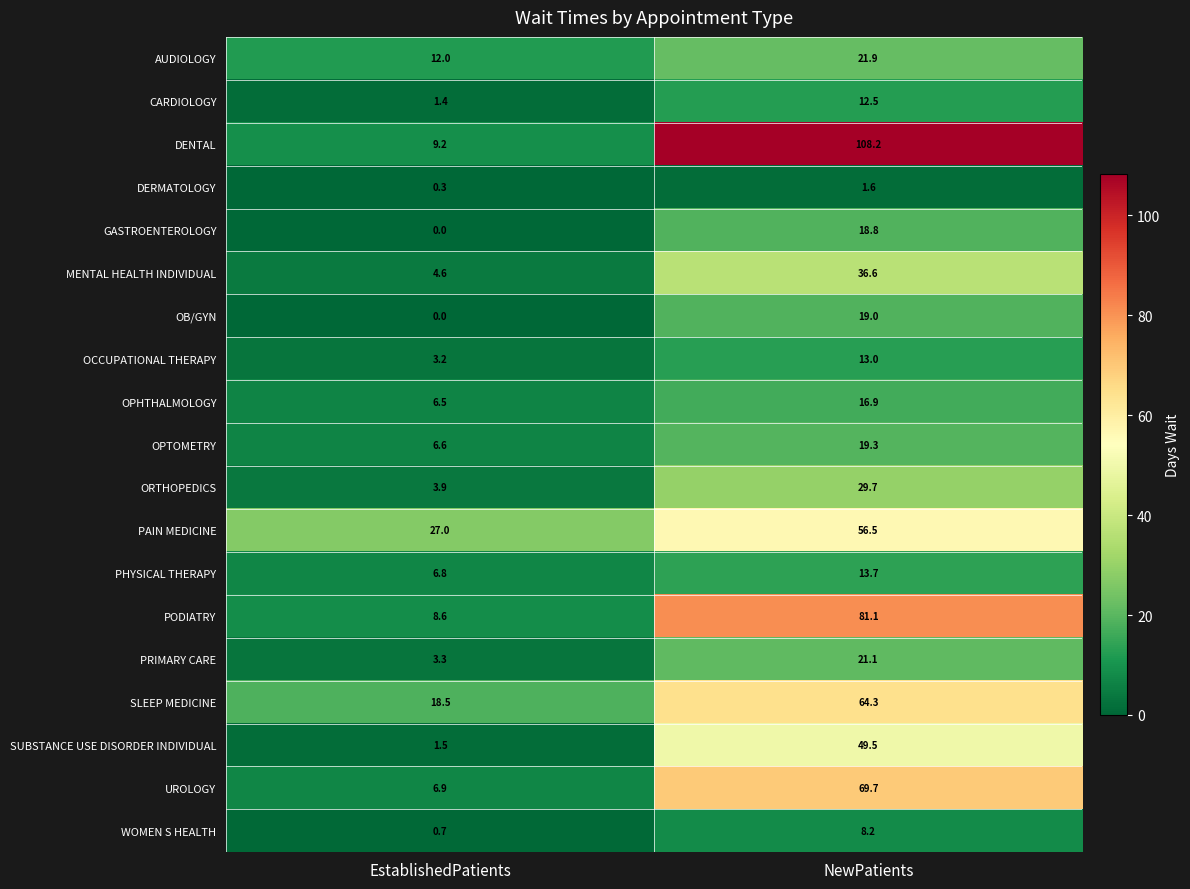

What is the difference between the DERMATOLOGY values at NewPatients and EstablishedPatients?

1.3